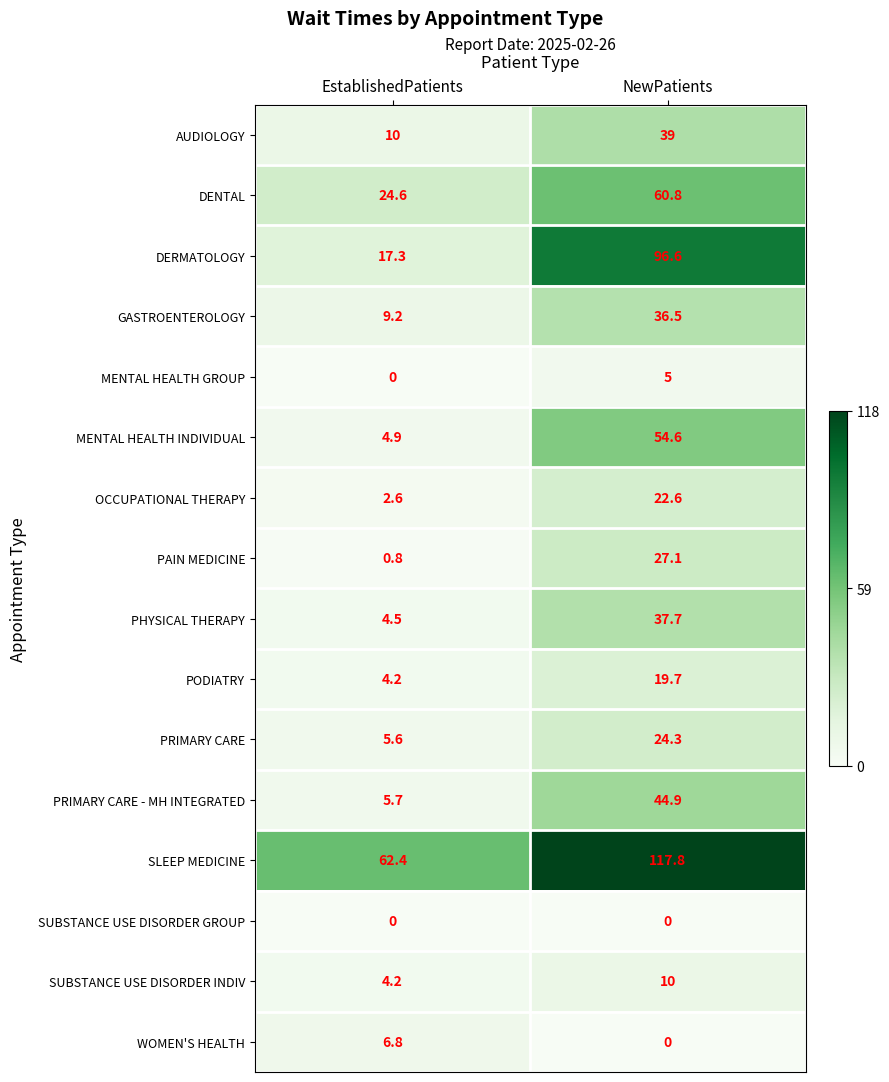

What is the greatest value displayed?

117.8